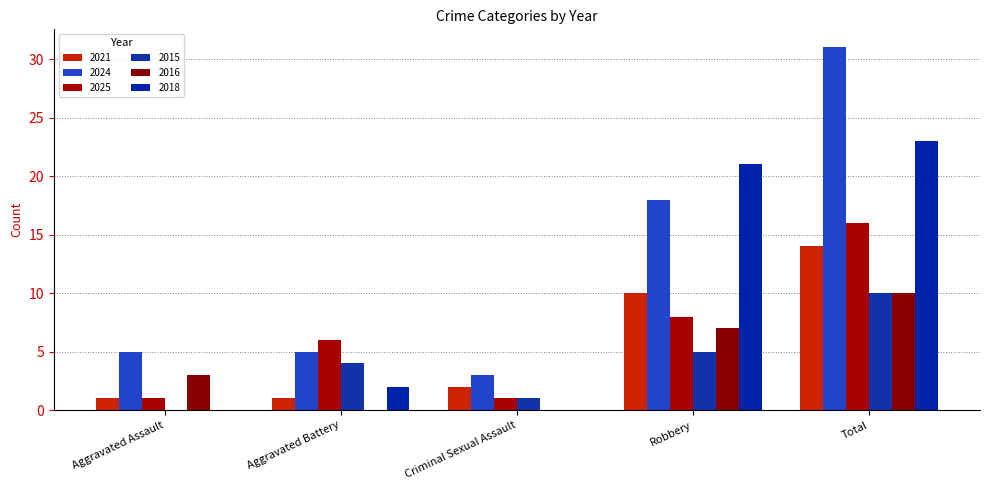

Which series changed the most between Aggravated Assault and Robbery?

2018